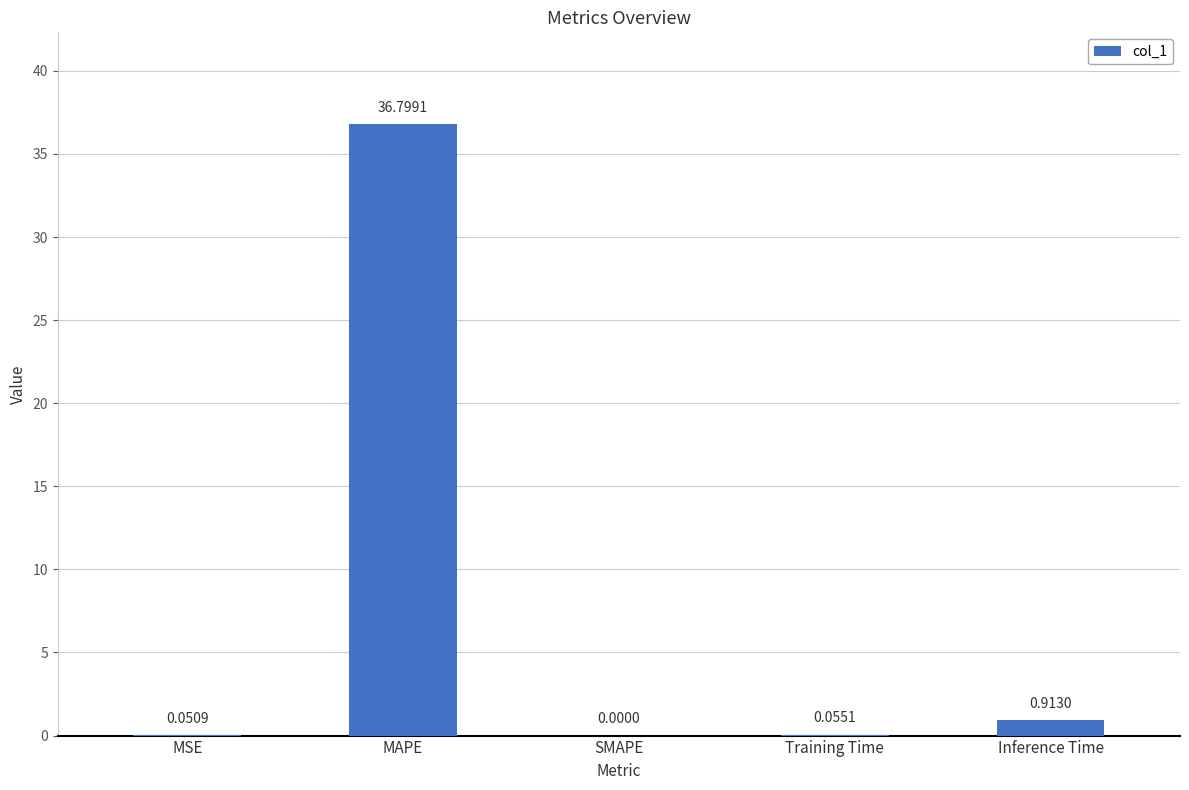

Which label corresponds to the largest value in the chart?

MAPE